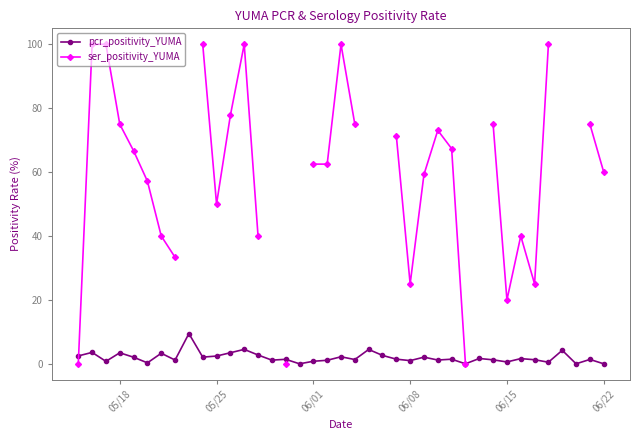

What is the highest value of the pcr_positivity_YUMA series?

9.5